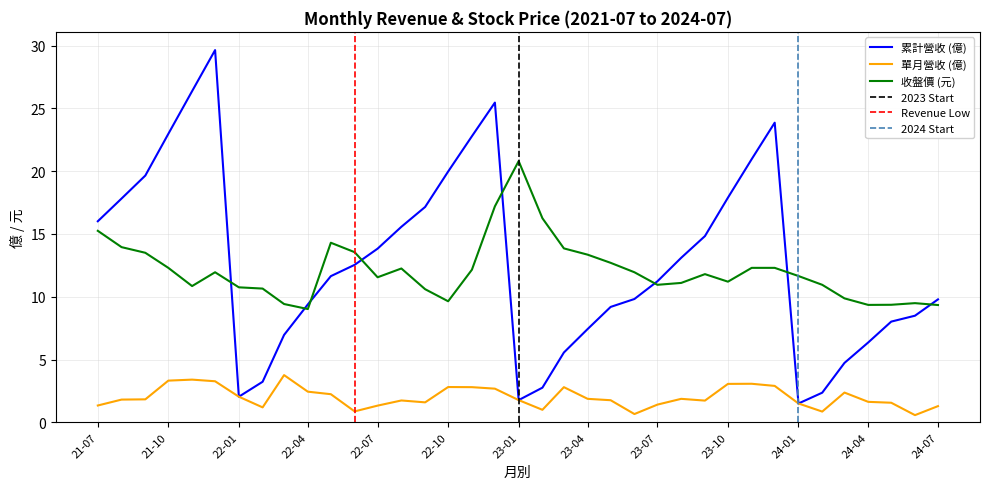

The 單月營收(億) series shows 0.4 at 2023-06. True or false?

False